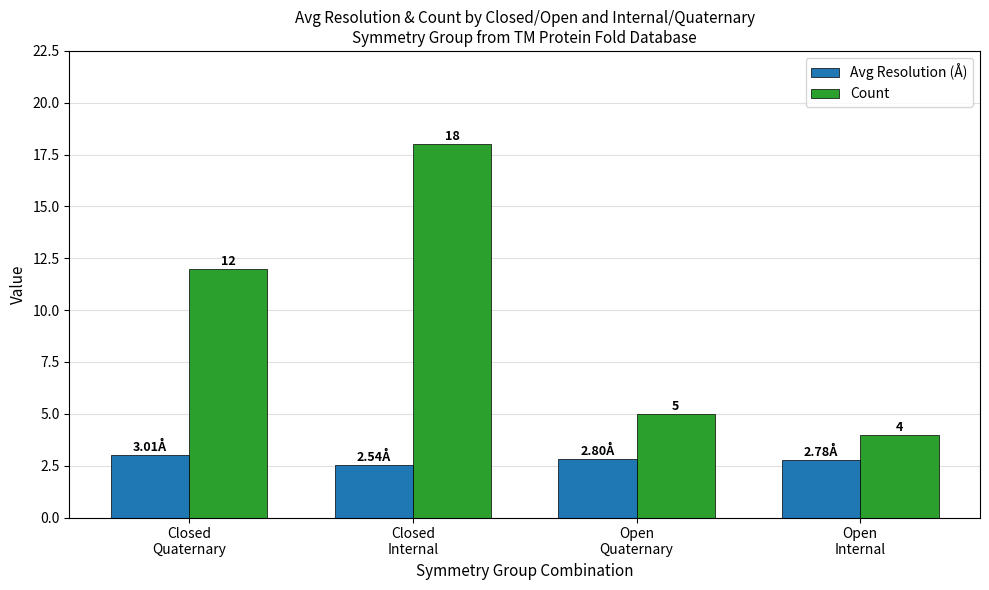

What is the difference between the maximum and second lowest values in the Count series?

13.0